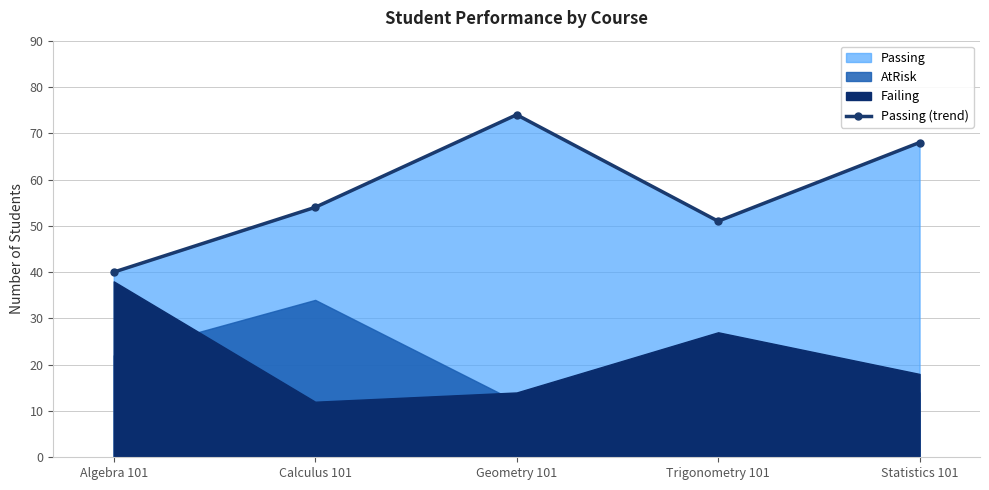

Between Geometry 101 and Algebra 101, which is larger?

Geometry 101